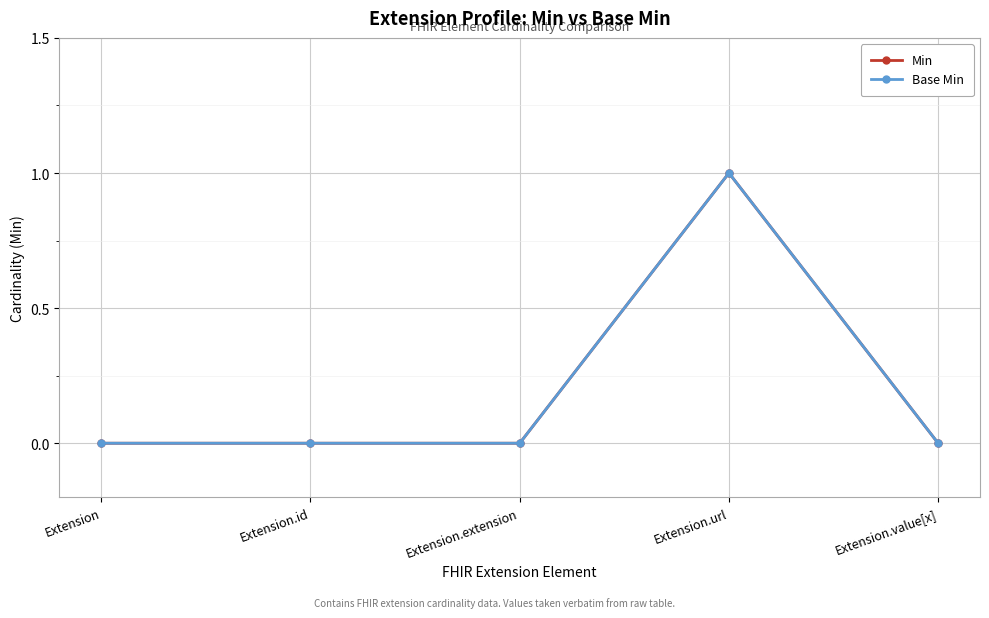

Does the chart have visible grid lines?

Yes